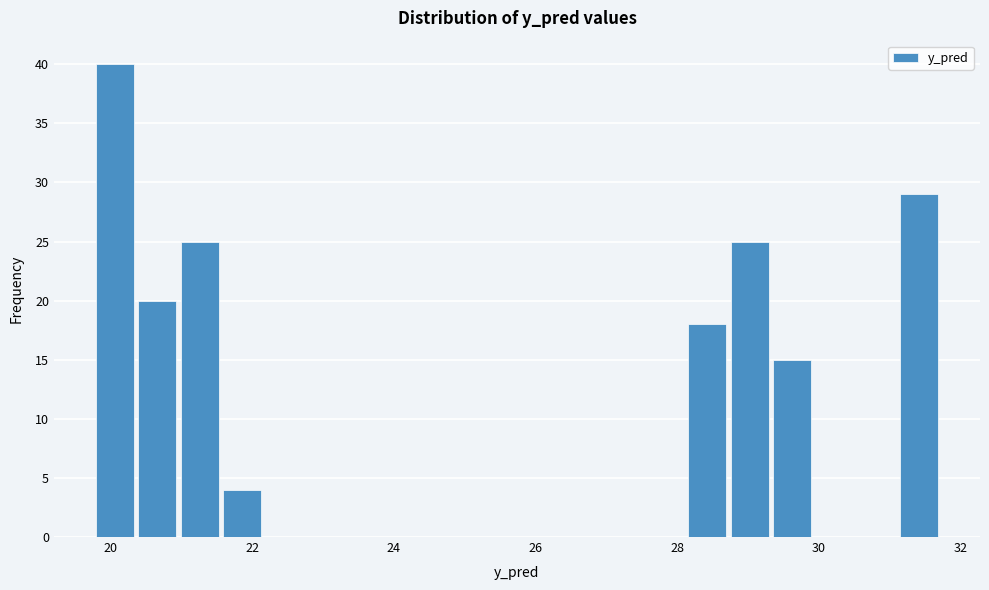

Around what value on the x-axis is the tallest bar? Give the approximate position of its centre, as read against the axis.

20.0